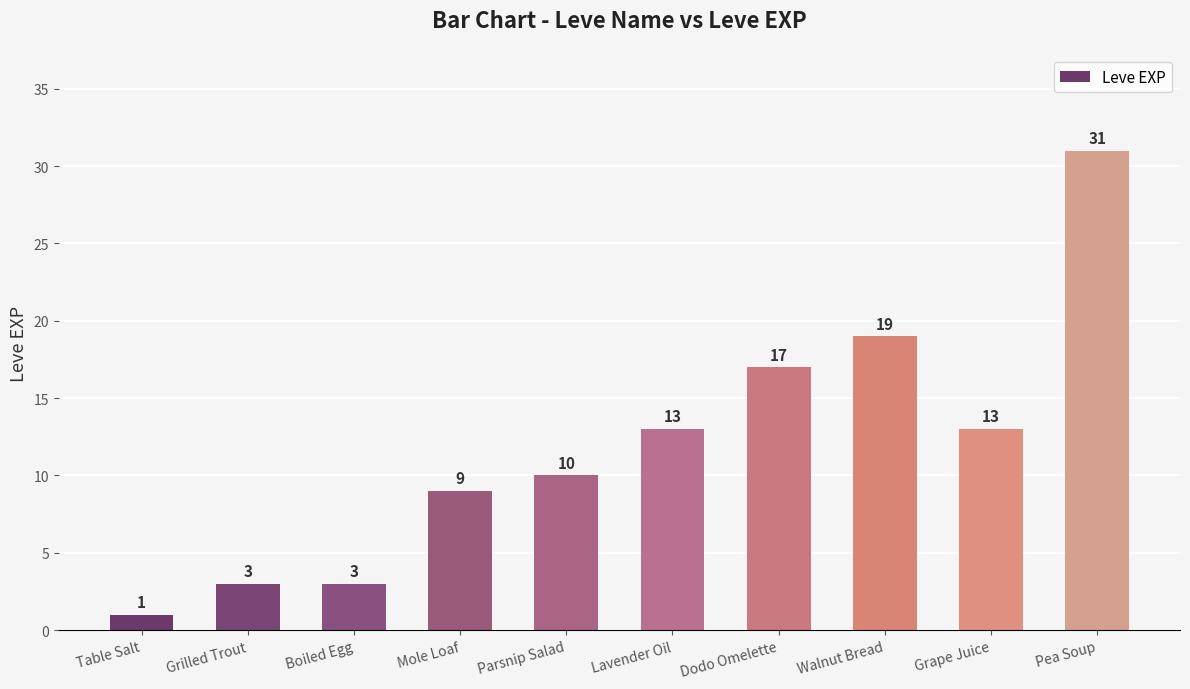

What is the sum of all values?

119